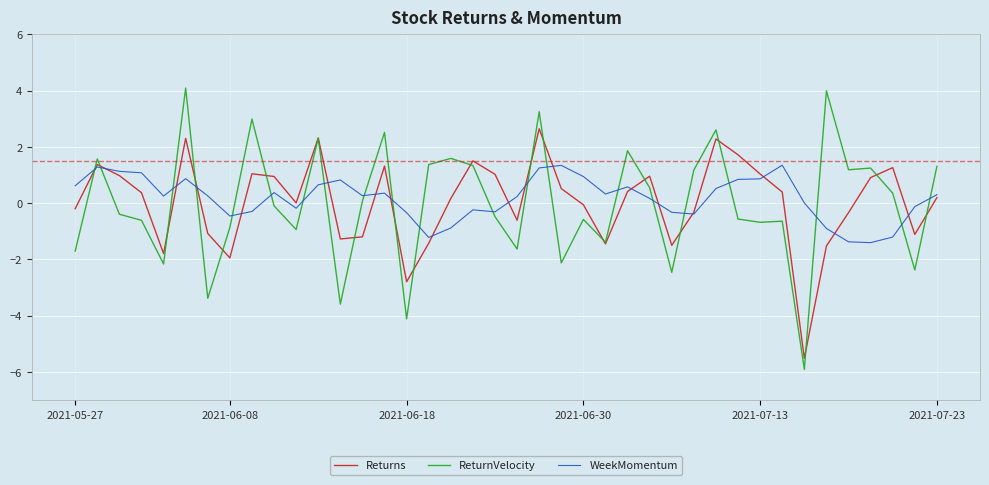

How many times do WeekMomentum and ReturnVelocity cross each other?

21